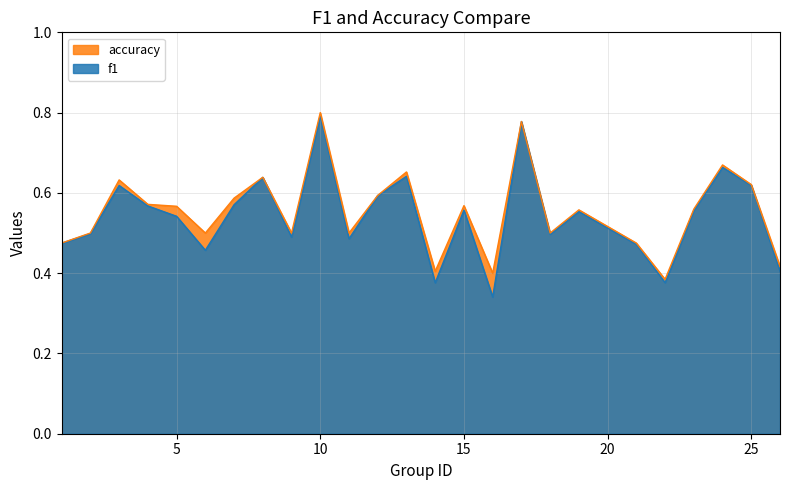

True or false: f1 and accuracy intersect in this chart.

False